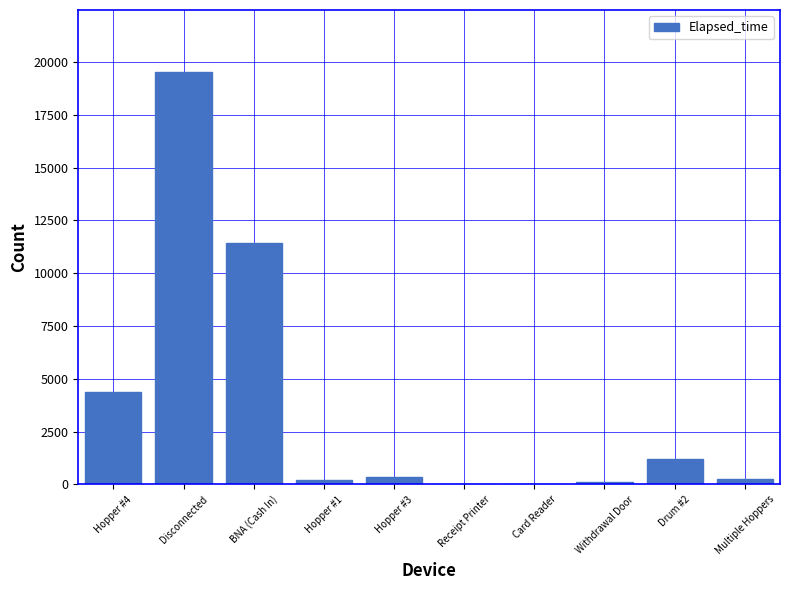

What is the sum of all values?

37590